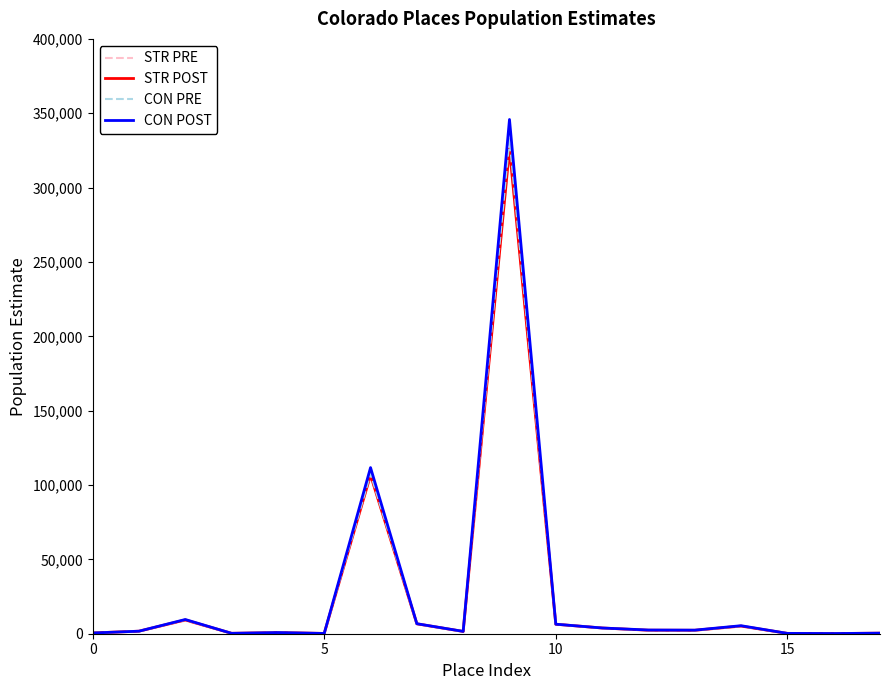

Which series ends up on top after the final intersection of CON POST and STR POST?

STR POST